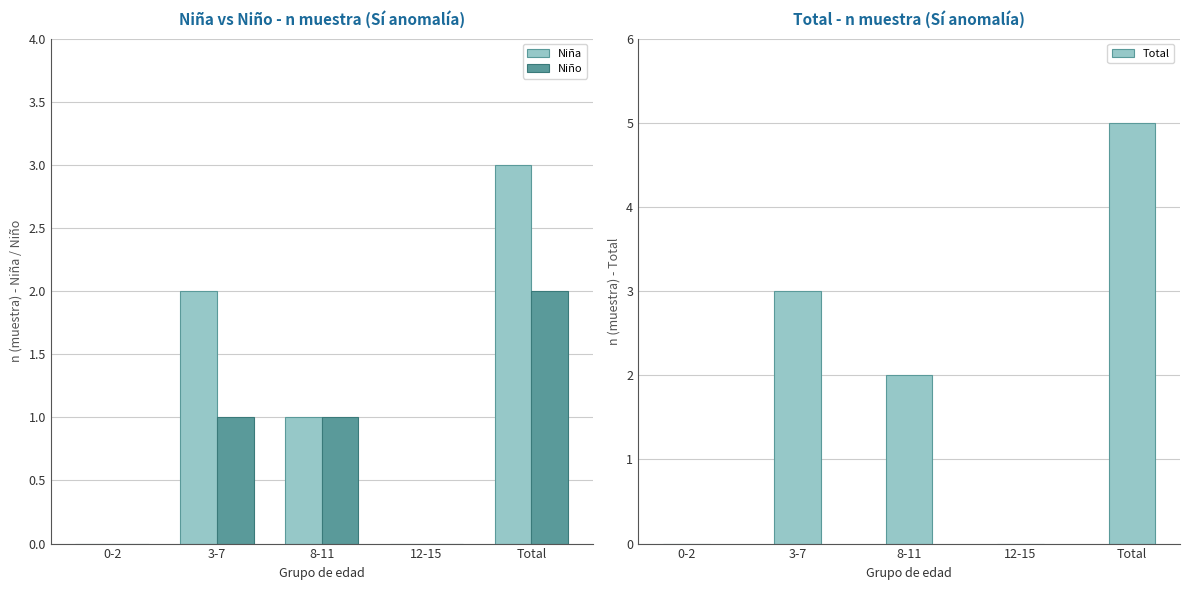

What are all the series names shown in the legend?

Niña, Niño, Total